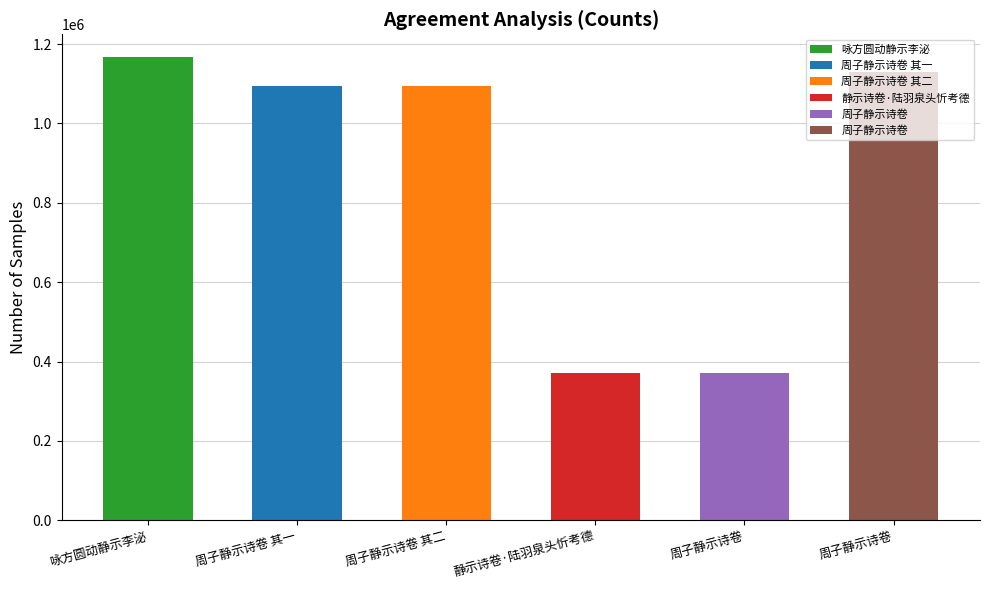

What is the change in value from 静示诗卷·陆羽泉头忻考德 to 周子静示诗卷?

+758620